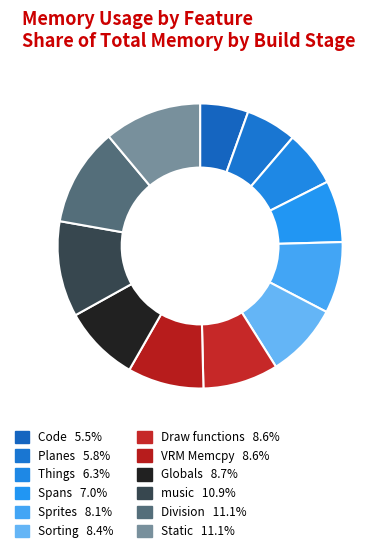

Which has a higher value, Code or Globals?

Globals